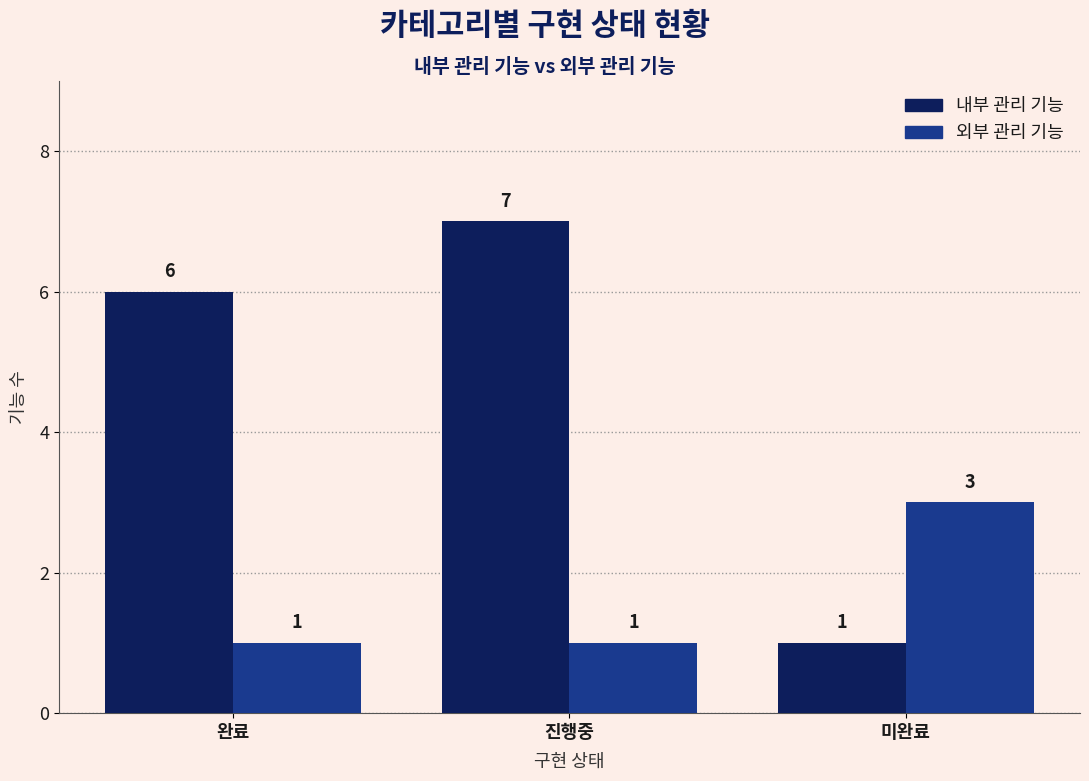

What are all the series names shown in the legend?

내부 관리 기능, 외부 관리 기능